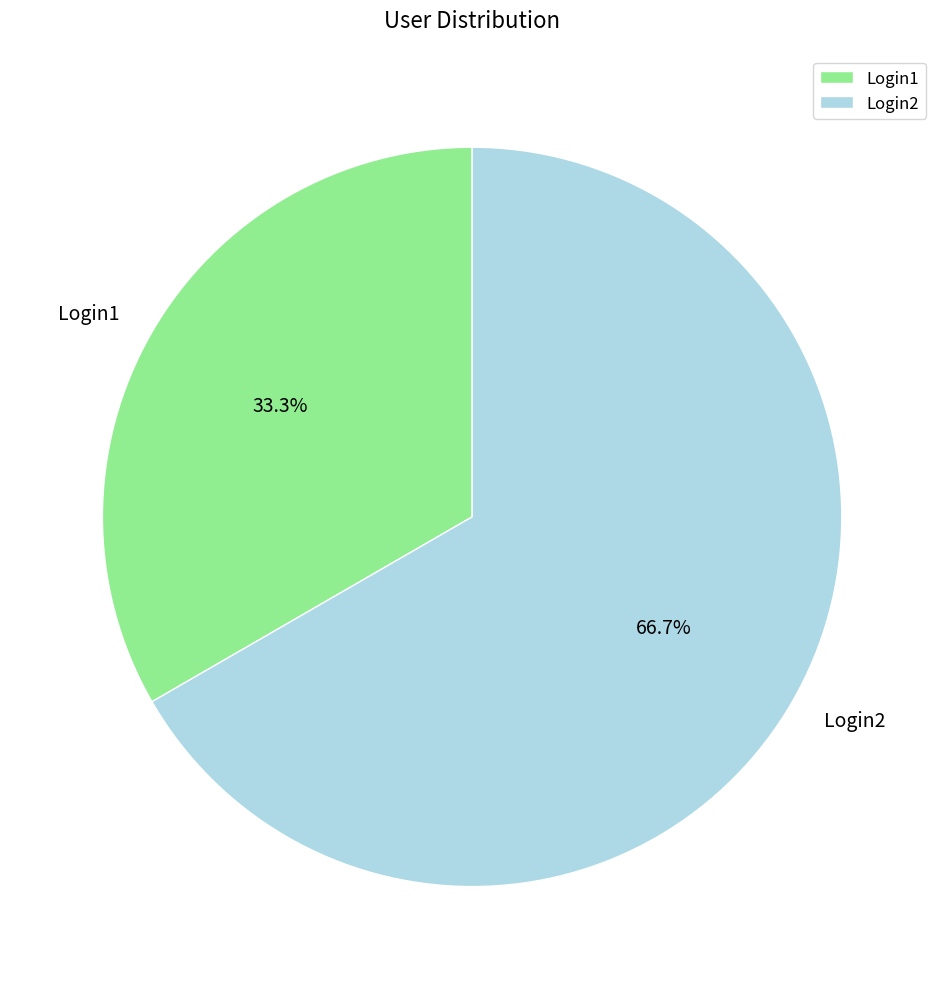

To the nearest percent, what is the average slice percentage?

50%